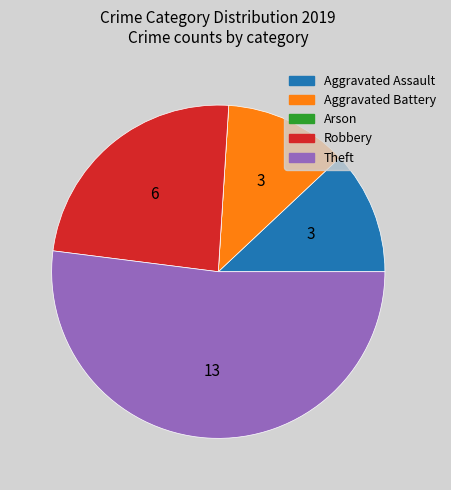

Which slice represents more than half of the pie?

Theft